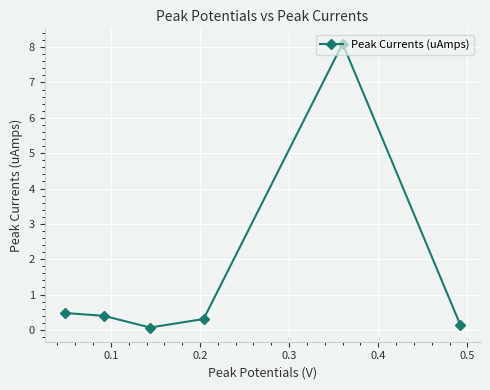

What is the smallest value displayed?

0.1